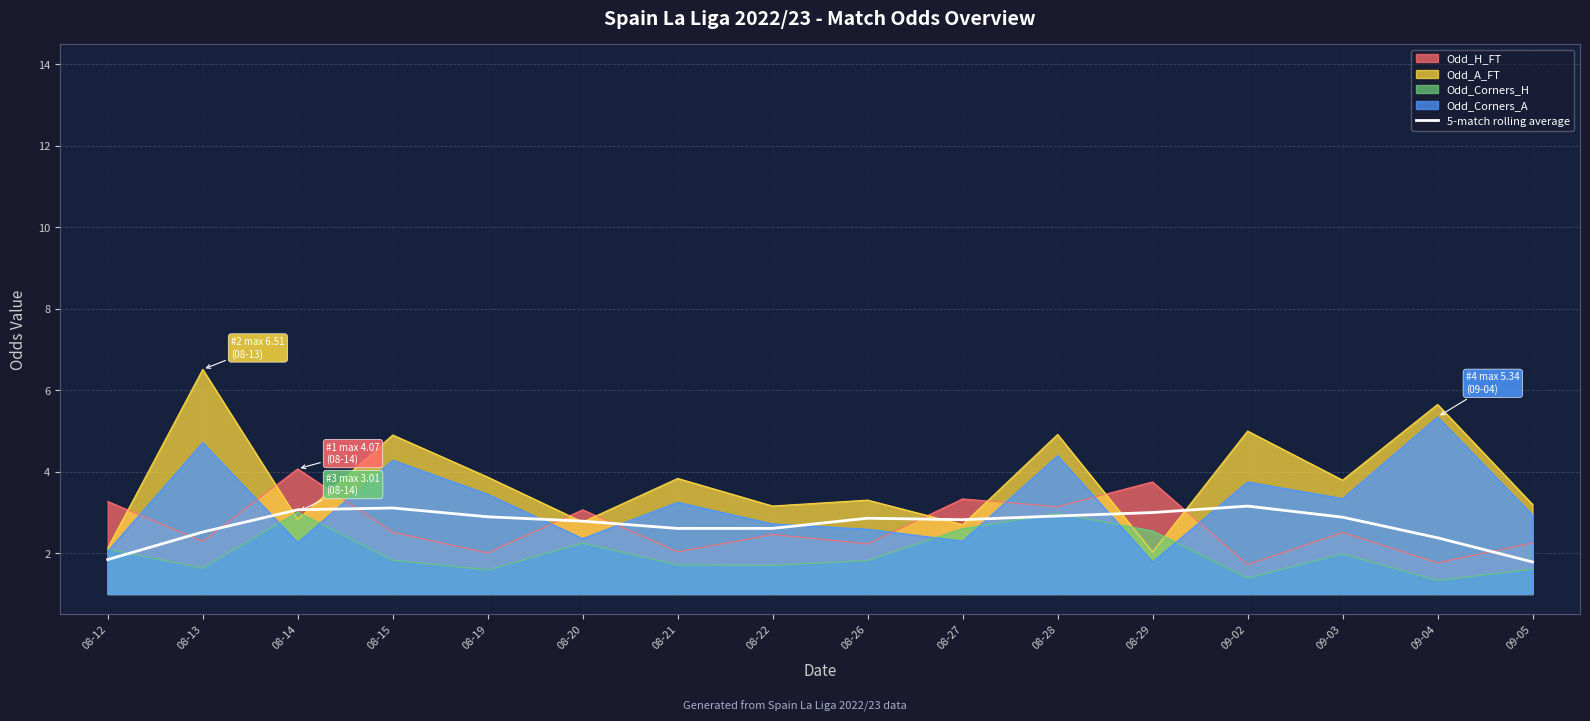

What is the average value?

2.7